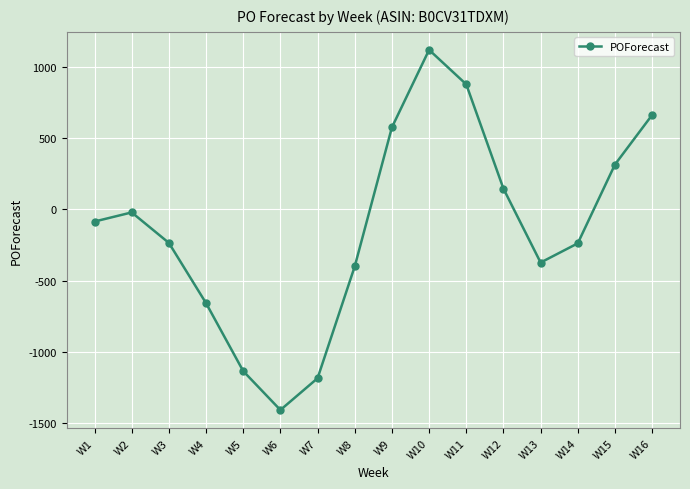

What is the change in value from W12 to W15?

+169